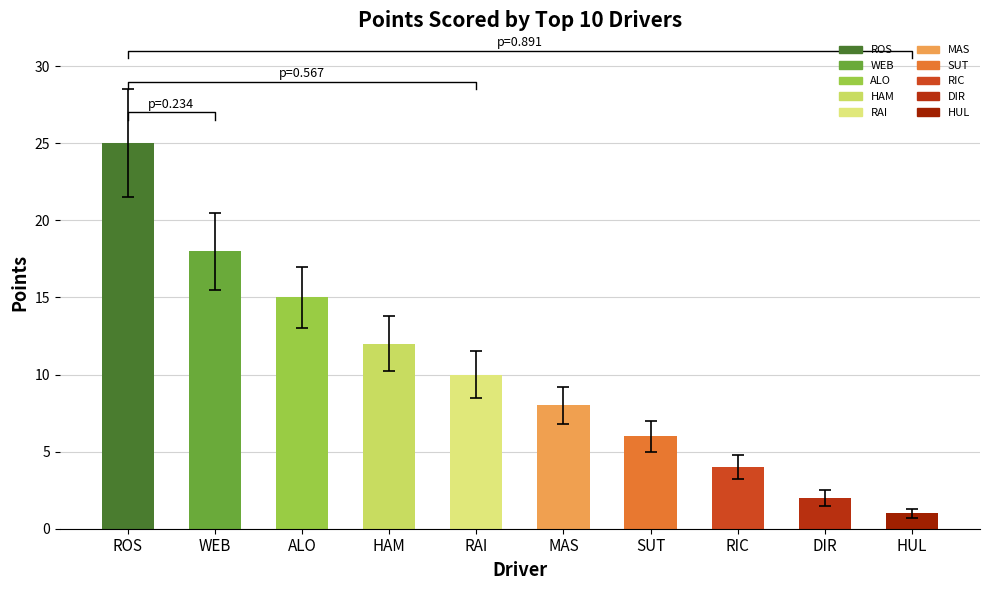

The value at HAM is 12. True or false?

True